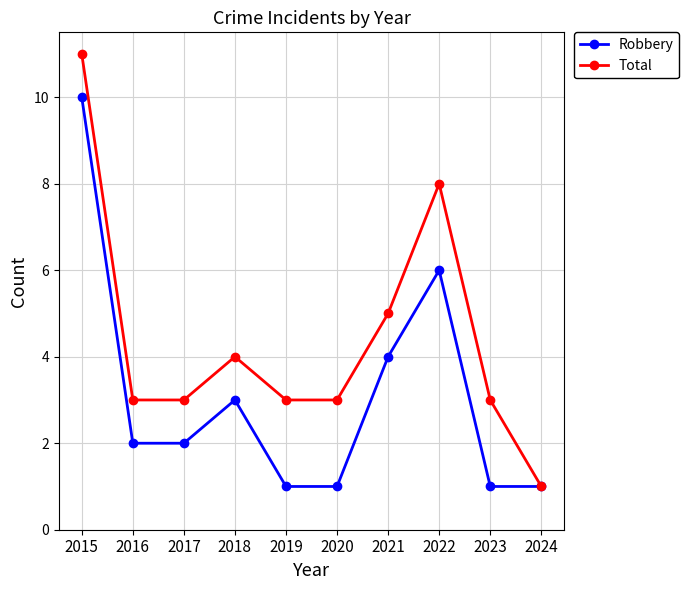

At 2023, list the series in order from smallest to largest.

Robbery, Total